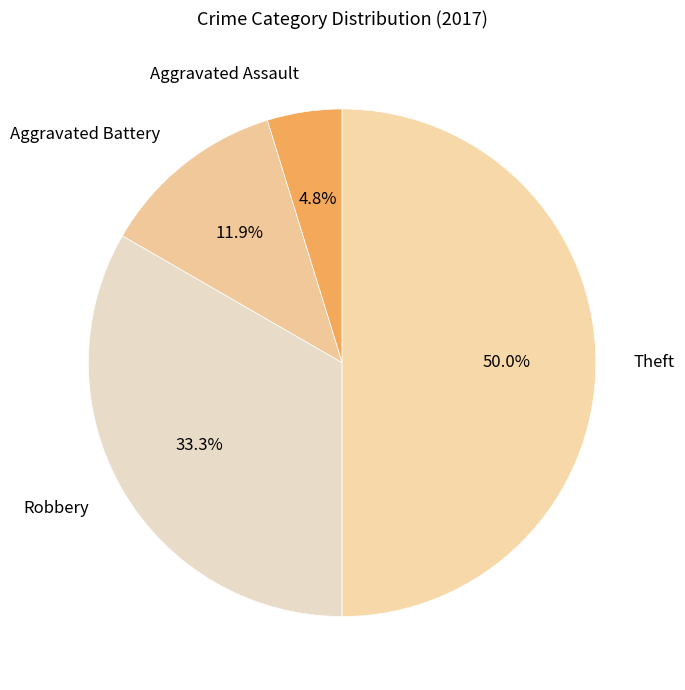

To the nearest percent, what is the difference between the largest and smallest slice percentages?

45%